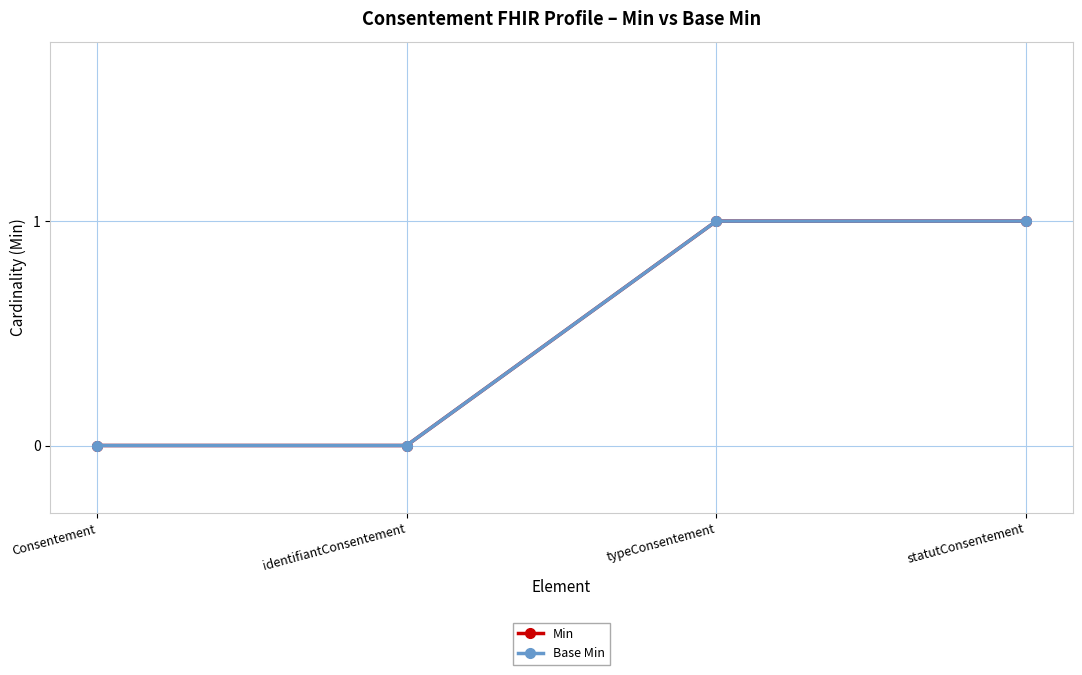

What is the sum of the Min values at identifiantConsentement and statutConsentement?

1